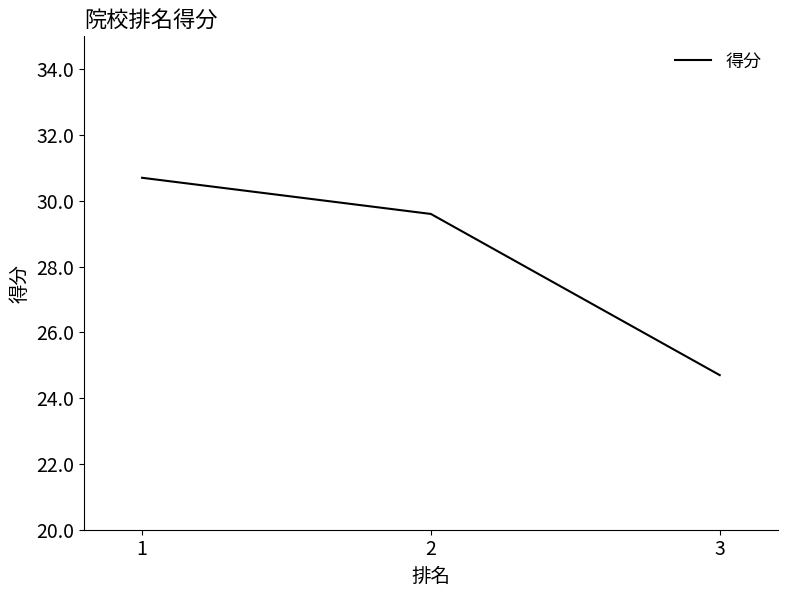

At which label is the value closest to 27?

3